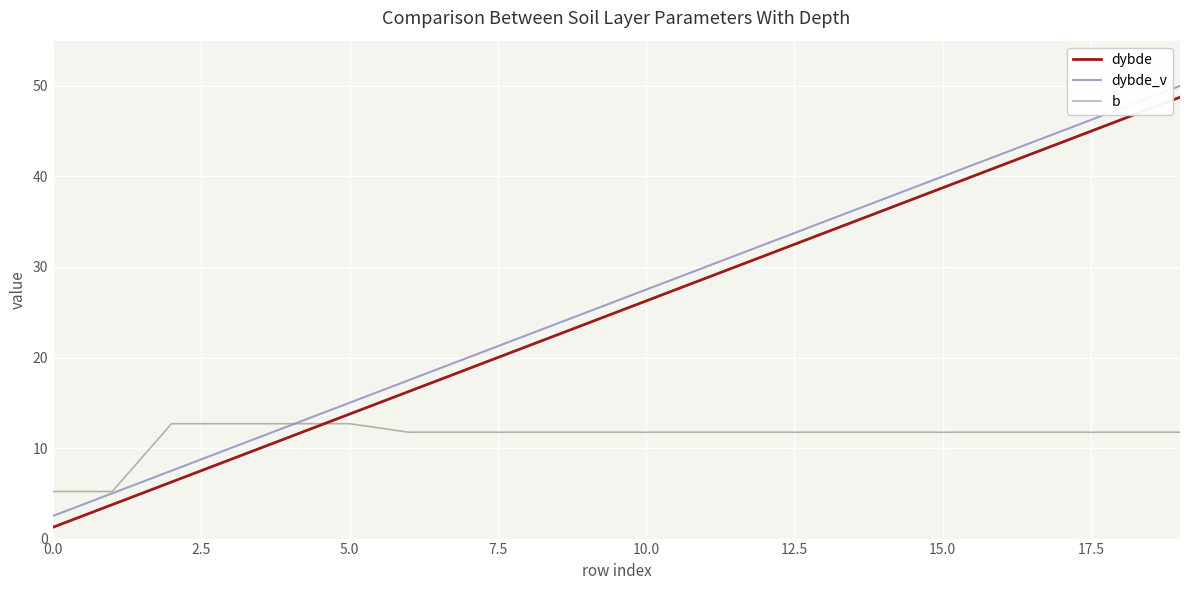

True or false: dybde and dybde_v intersect in this chart.

False